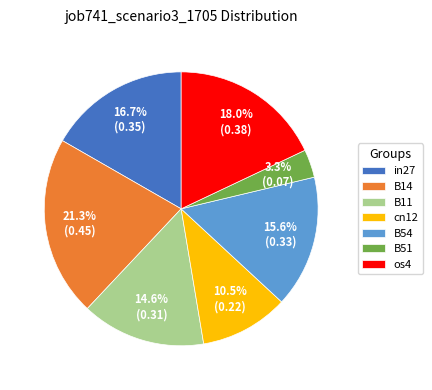

Is it true that B14 is 10% of the pie?

False